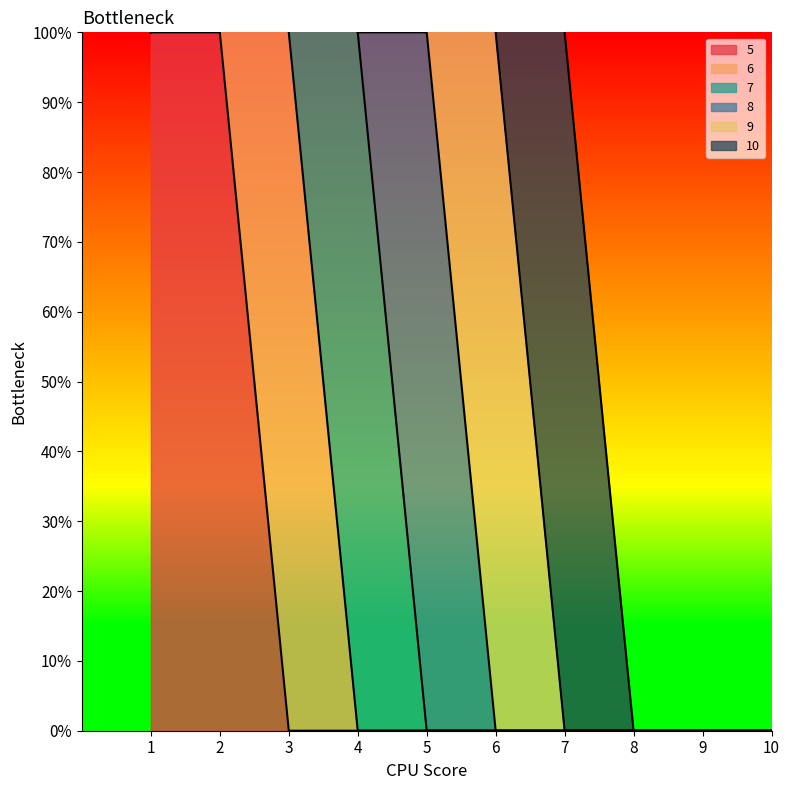

What is the total value across all series at 1?

1